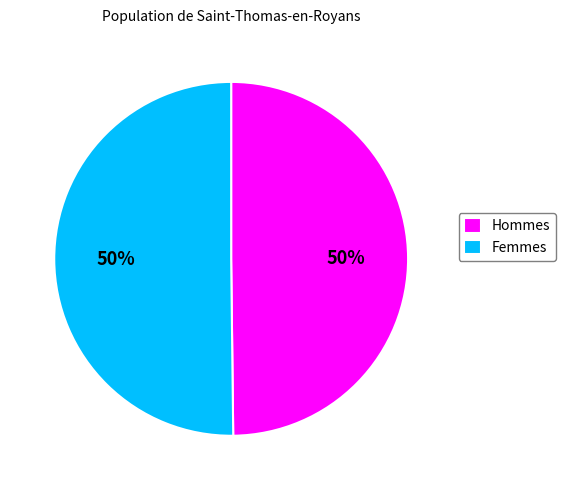

How many segments does this pie chart have?

2